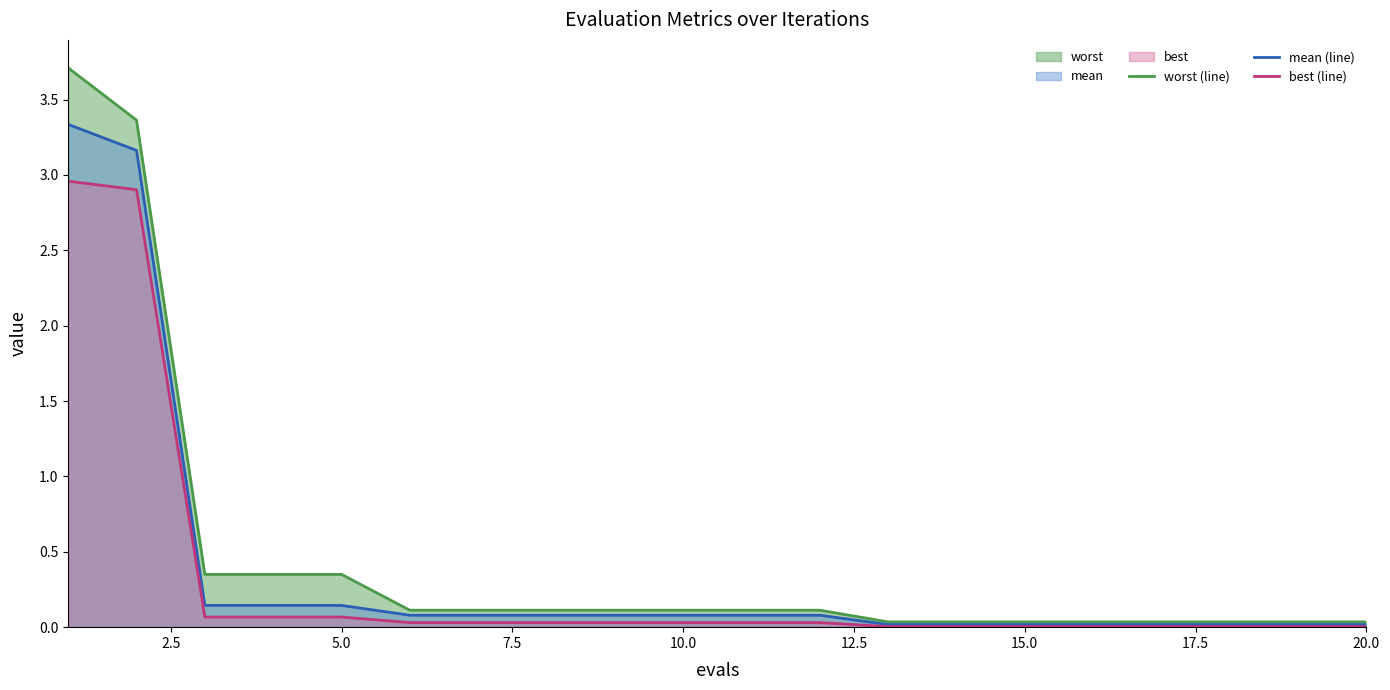

What is the highest value of the mean (line) series?

3.3